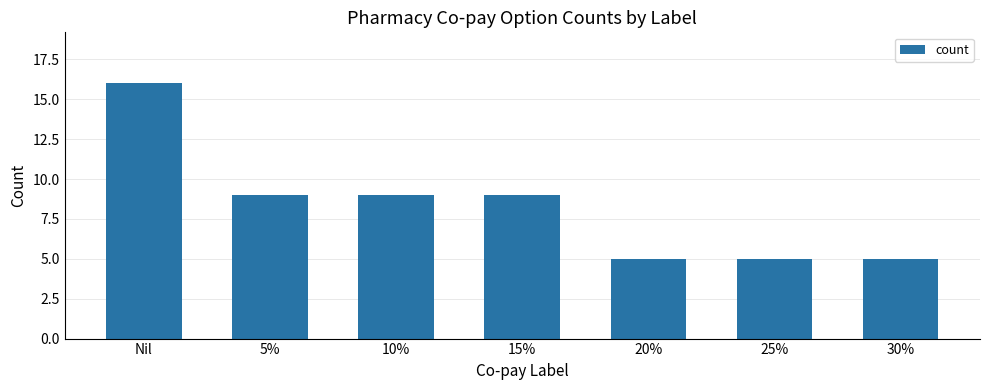

Reading left to right, transcribe all the data shown in this chart.

16	9	9	9	5	5	5